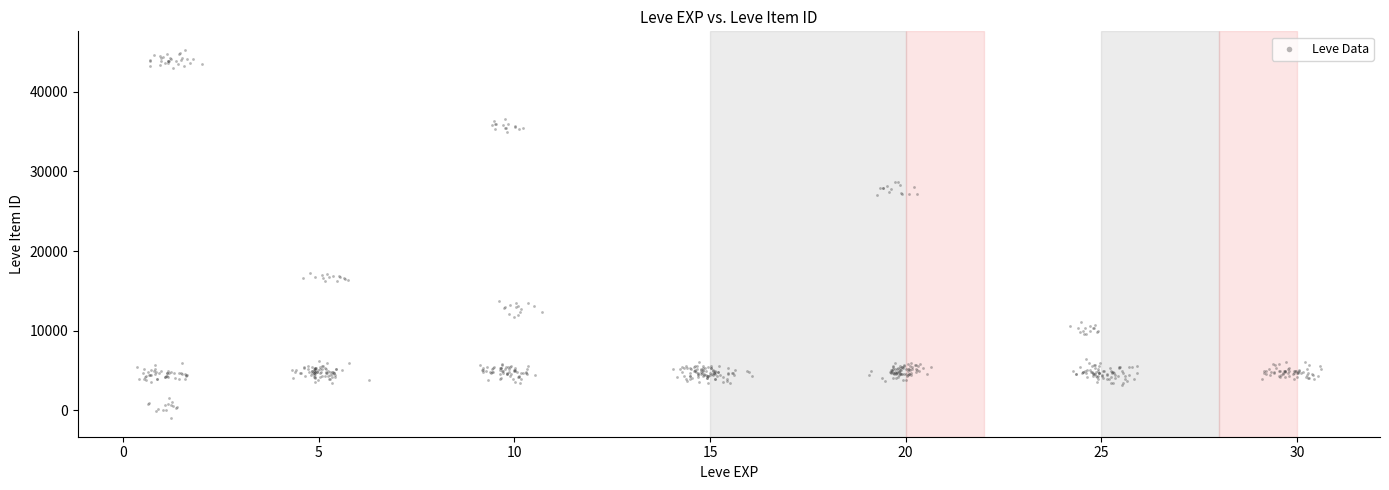

What is the range of X values (max minus min)?

30.3